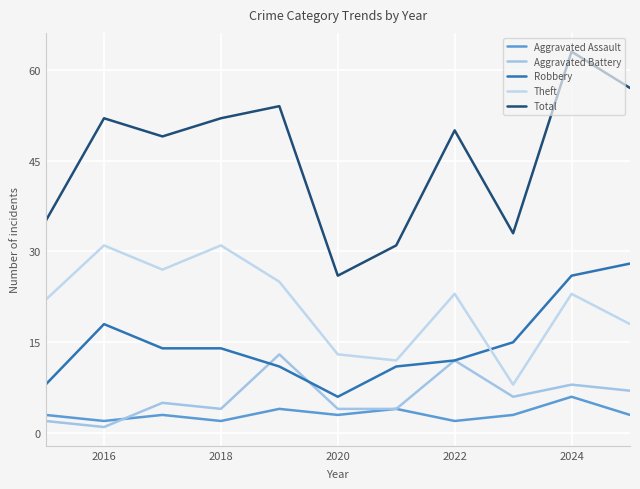

What are all the series names shown in the legend?

Aggravated Assault, Aggravated Battery, Robbery, Theft, Total